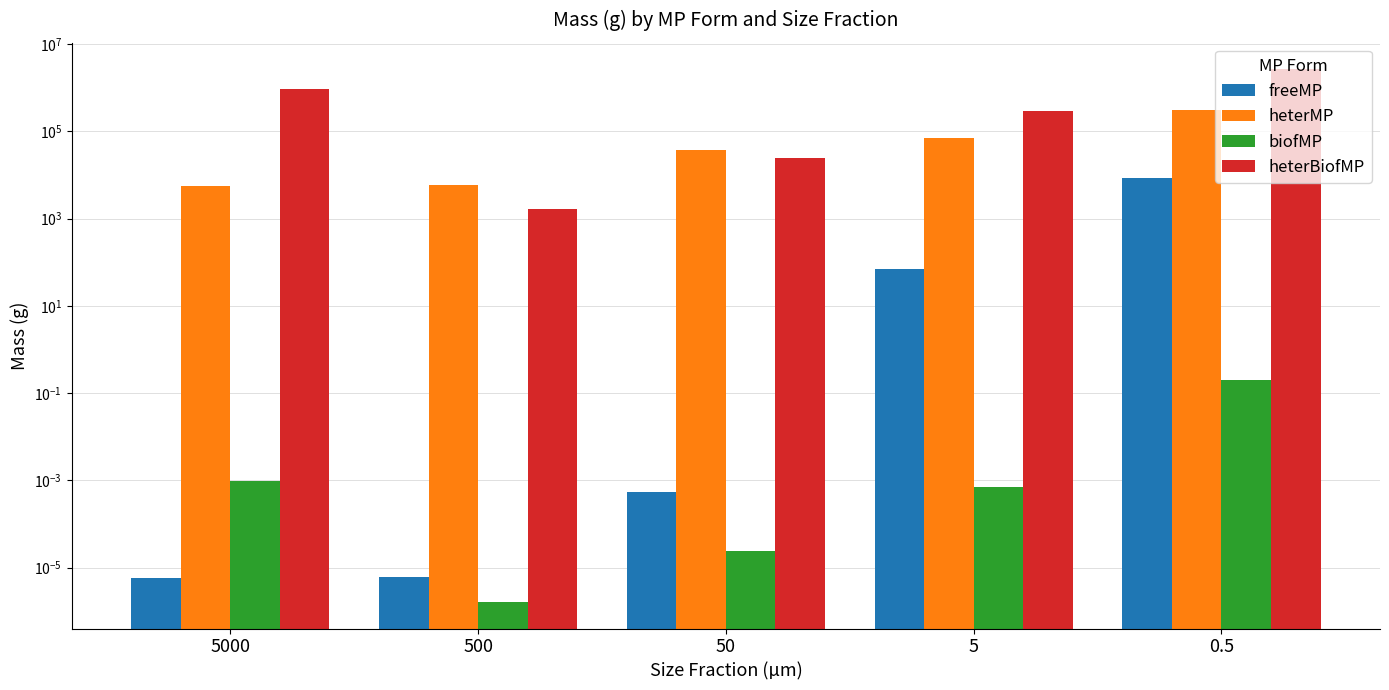

What is the label of the 5th bar from the left?

0.5